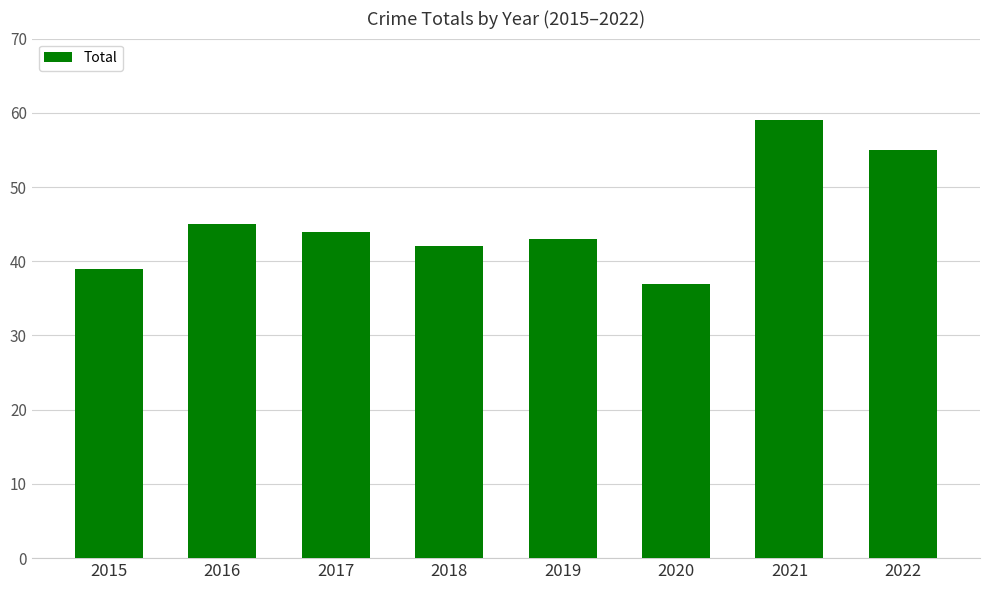

The value at 2016 is 12. True or false?

False